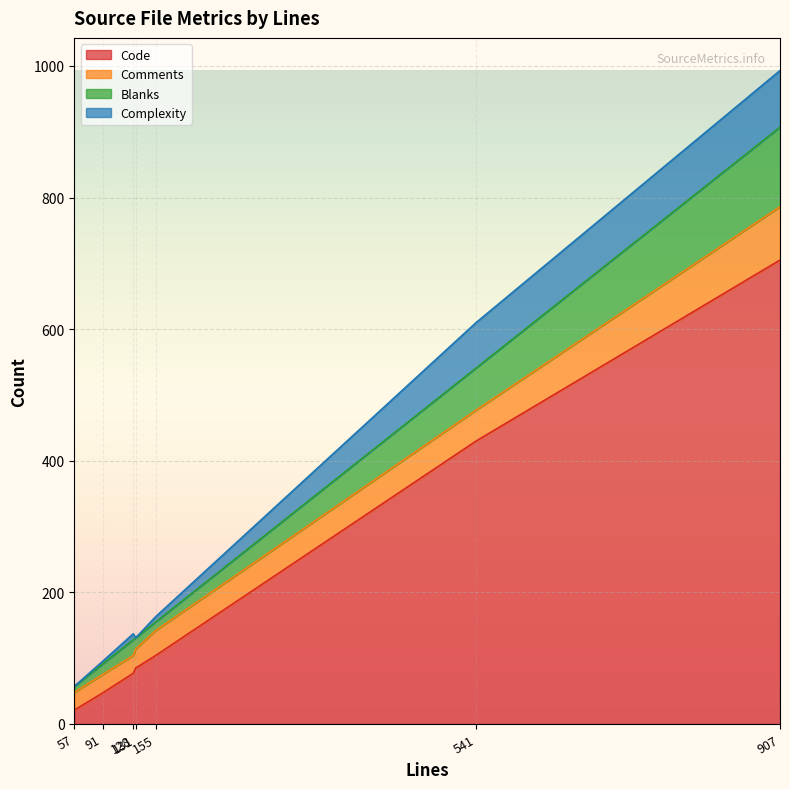

At which category is the sum across all series the highest?

907